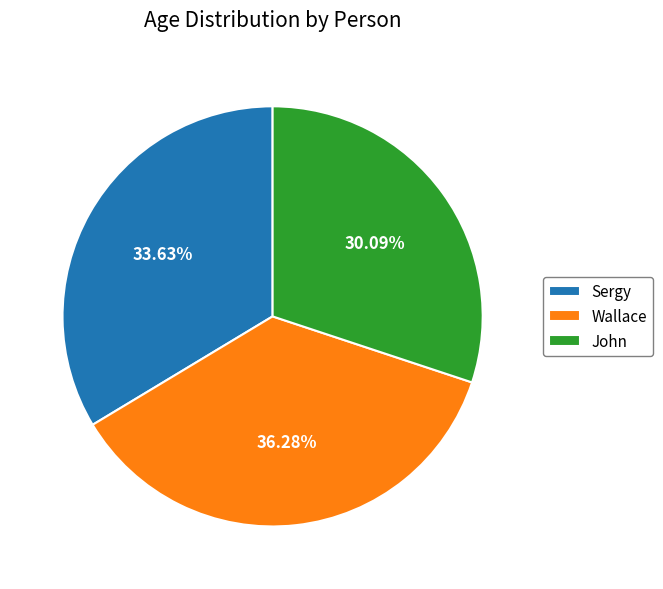

Does any single category account for the majority?

No